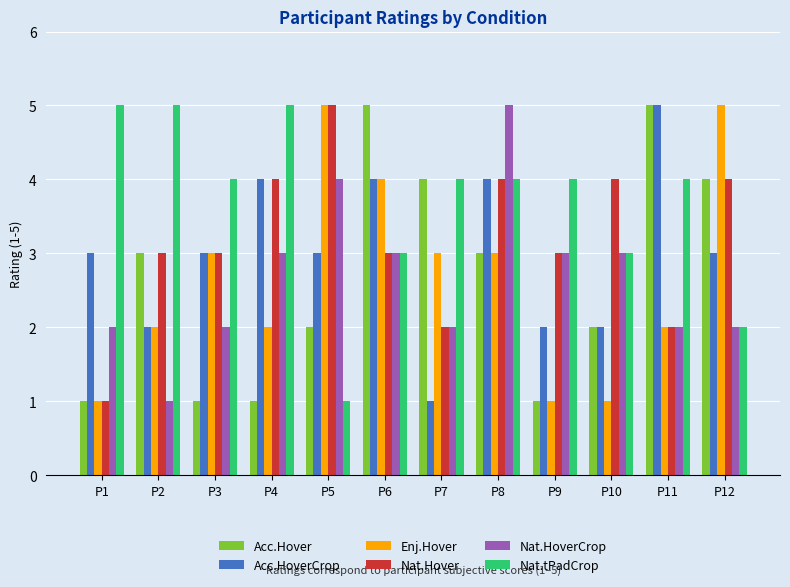

What is the lowest value of the Acc.HoverCrop series?

1